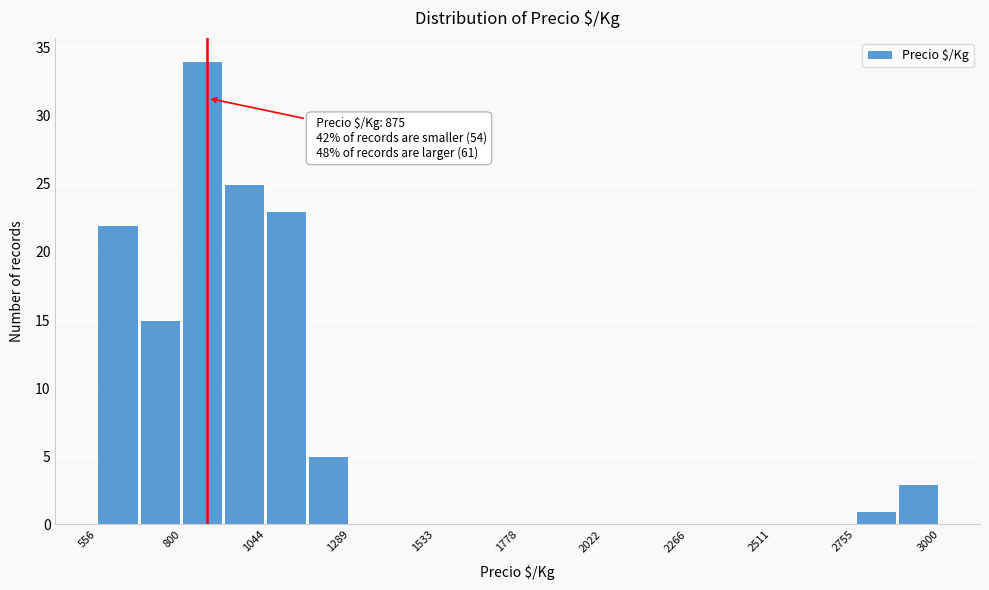

Read against the x-axis, roughly where is the centre of the tallest bar?

850